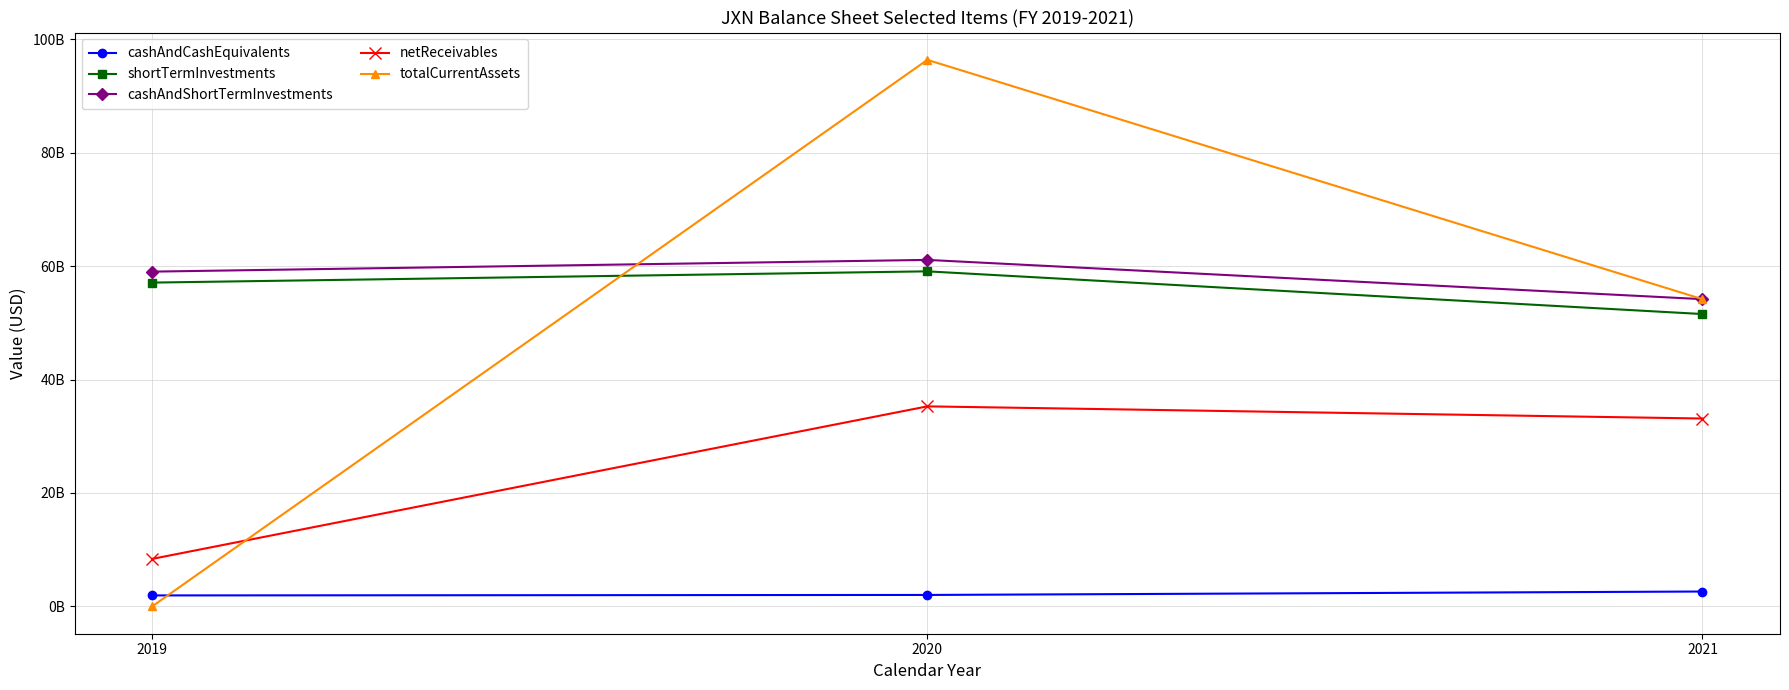

Reading right to left, what are all the values shown in this chart?

cashAndCashEquivalents: 2623000000	2018700000	1934500000
shortTermInvestments: 51547000000	59075000000	57090700000
cashAndShortTermInvestments: 54170000000	61093700000	59025200000
netReceivables: 33126000000	35269500000	8372400000
totalCurrentAssets: 54170000000	96363200000	0